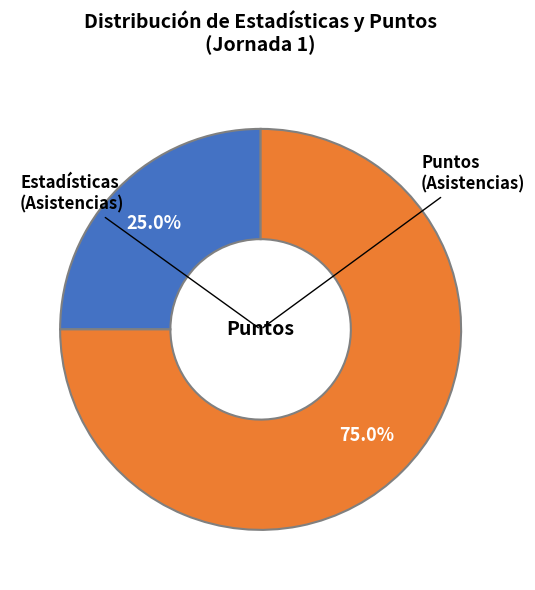

Count the number of slices in the pie.

2